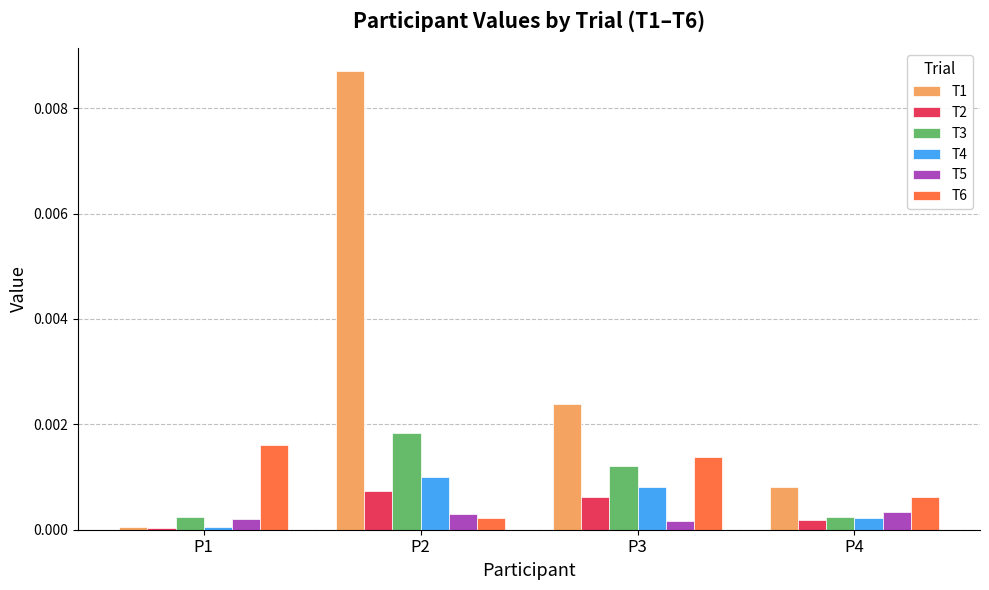

Rank the categories by T1 value from lowest to highest.

P1, P4, P3, P2